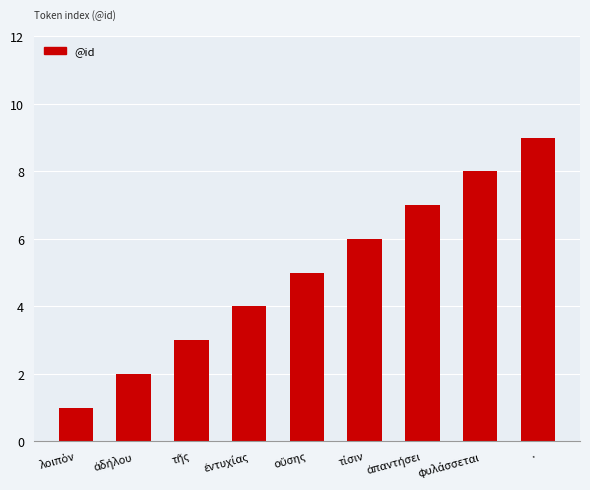

What value does the data have at ·?

9